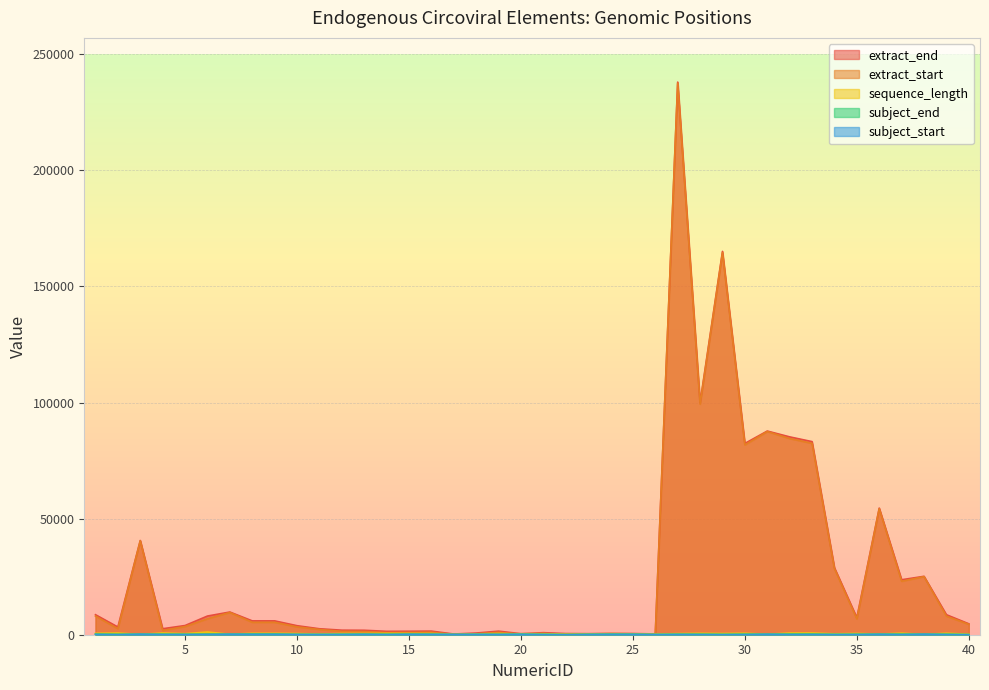

Read the extract_start value at 16, to the nearest 10.

1050